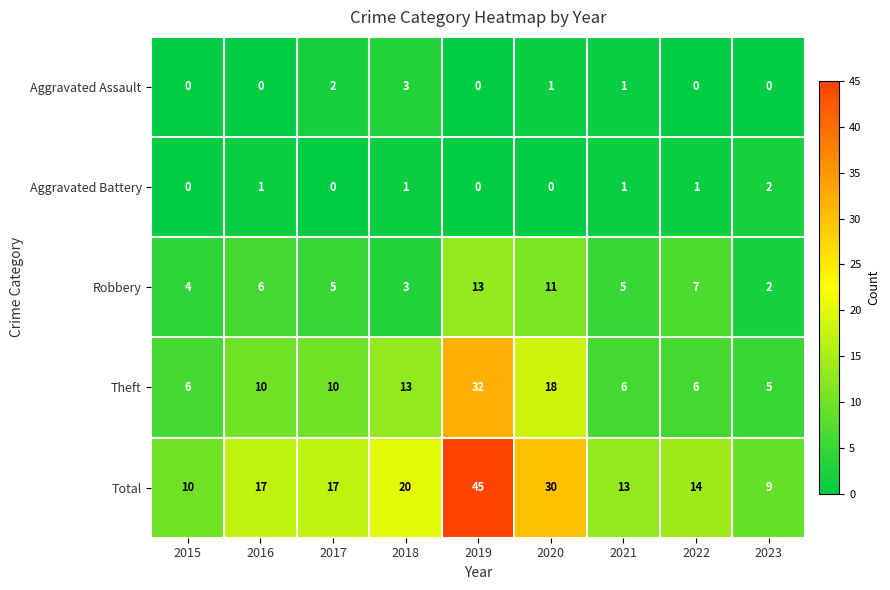

Where does the Robbery series first go above 5?

2016